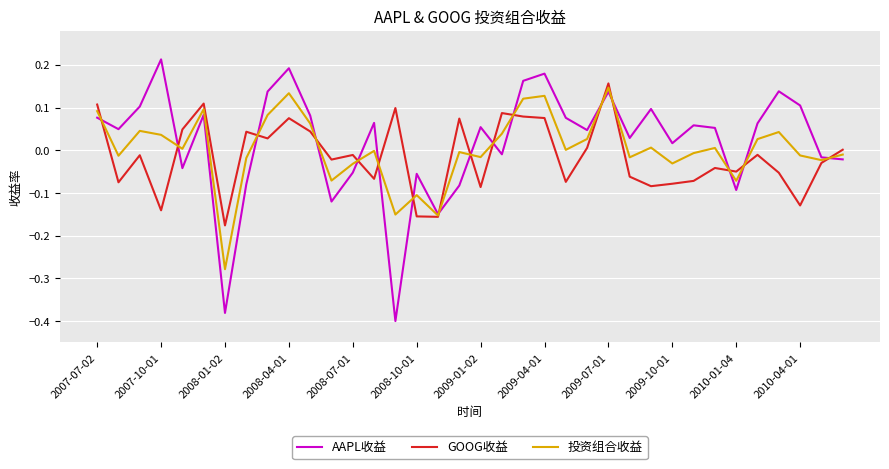

Which series has the widest spread of values?

AAPL收益